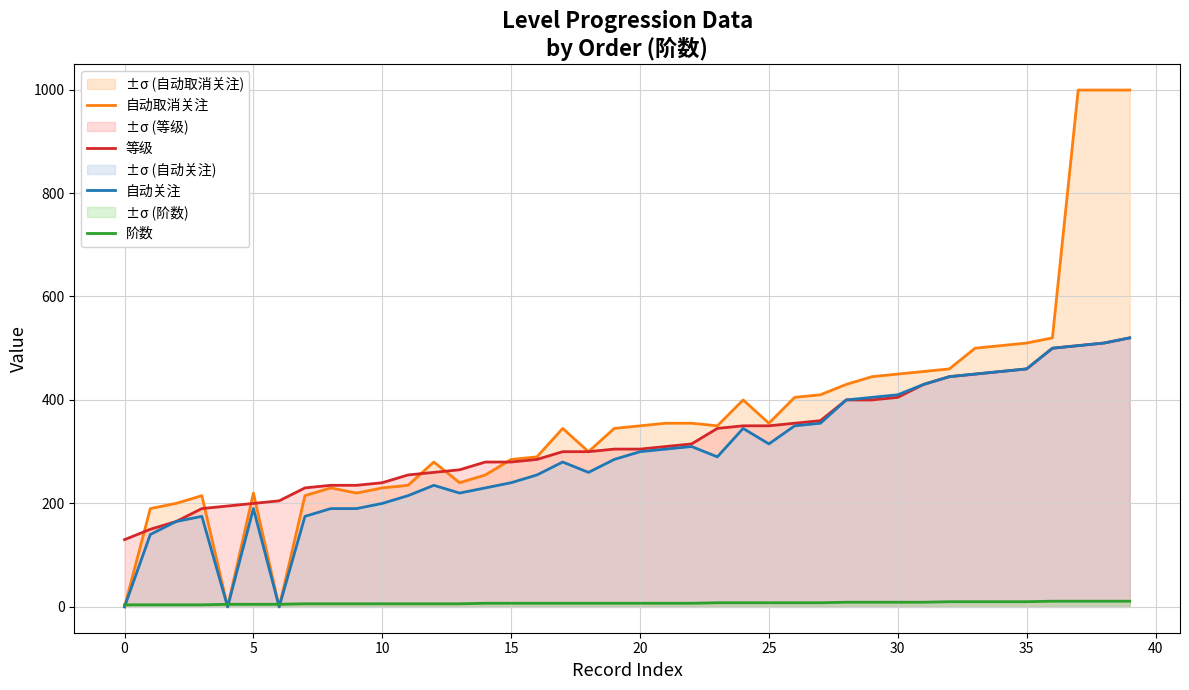

In 自动关注, how many points are lower than both neighbors (excluding endpoints)?

6